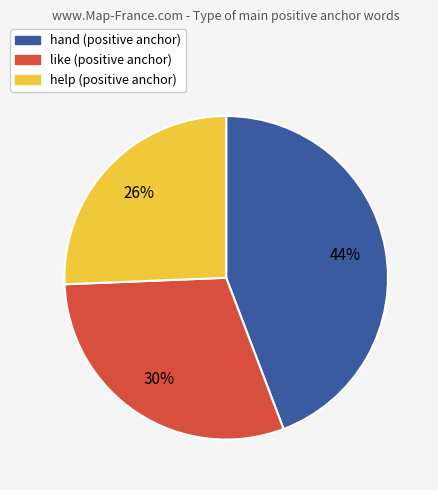

Is there any slice that represents more than half of the pie?

No